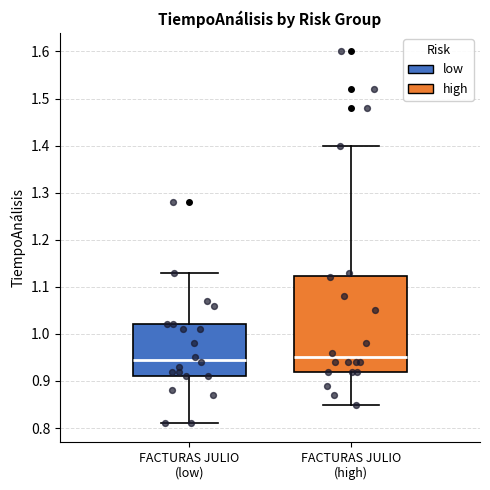

Which box is the tallest, from its lower edge to its upper edge?

FACTURAS JULIO (high)